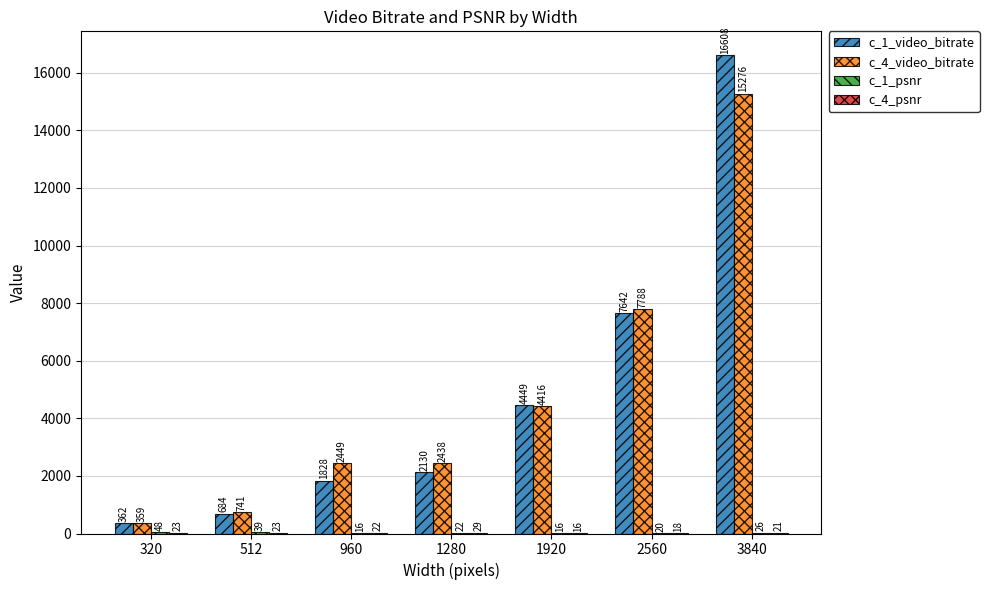

The c_4_video_bitrate series shows 2448.5 at 960. True or false?

True